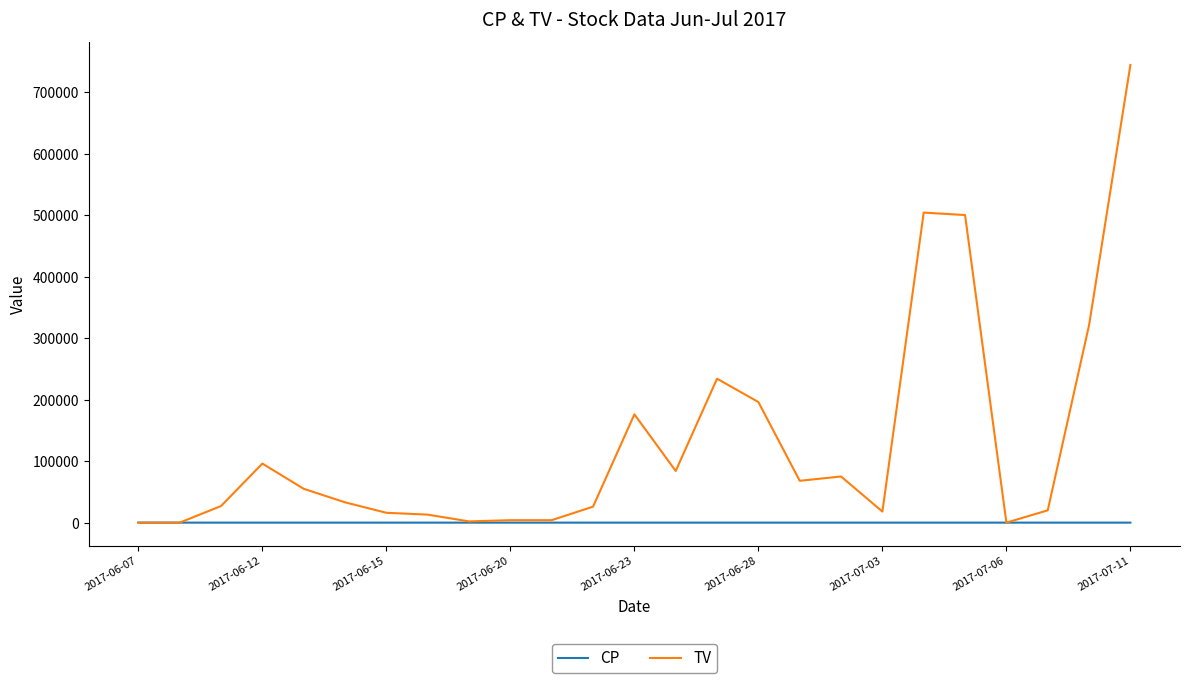

Which series has the largest total across all categories?

TV